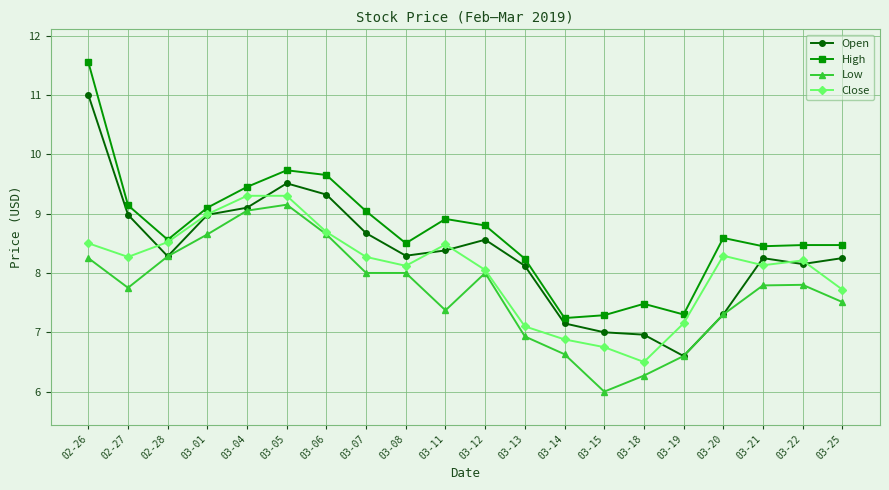

What is the spread (max minus min) of values at 03-11?

1.5